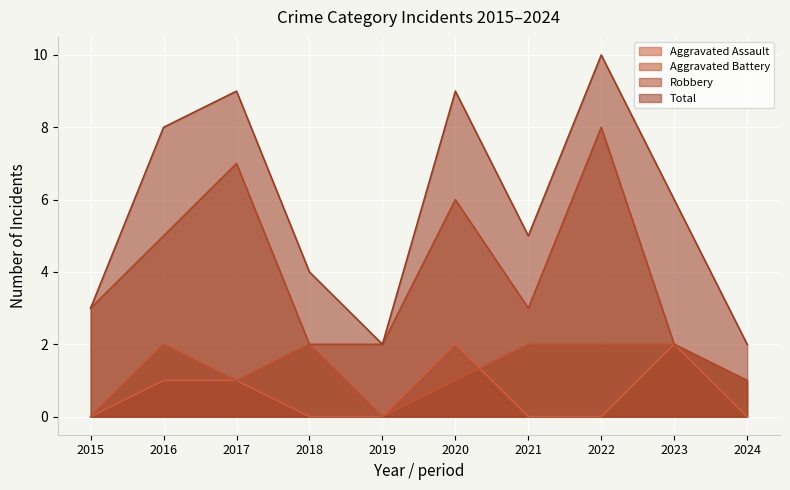

Rank the categories by Aggravated Battery value from lowest to highest.

2015, 2019, 2017, 2020, 2024, 2016, 2018, 2021, 2022, 2023